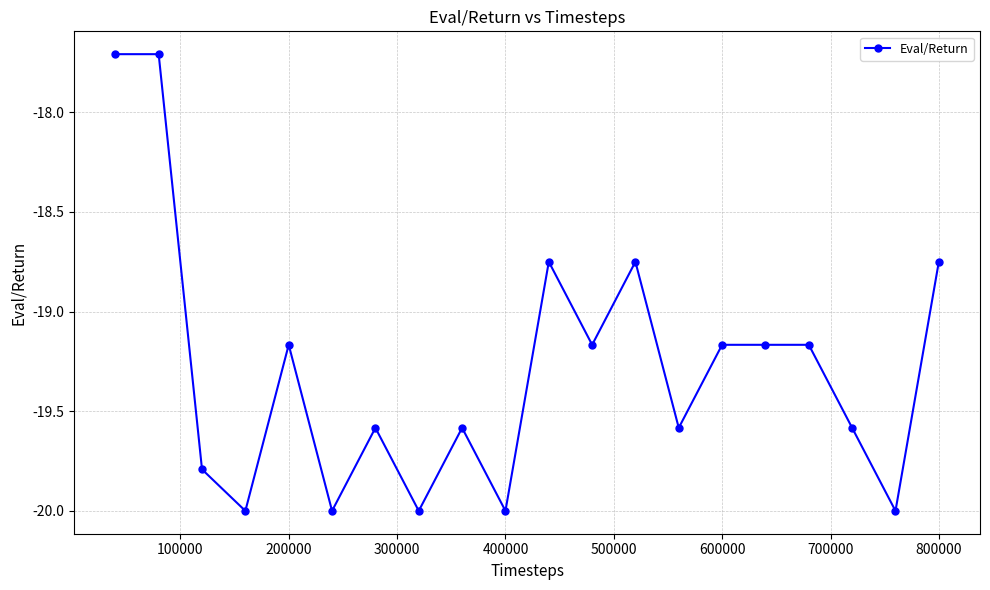

What is the difference between the second highest and second lowest values?

2.3